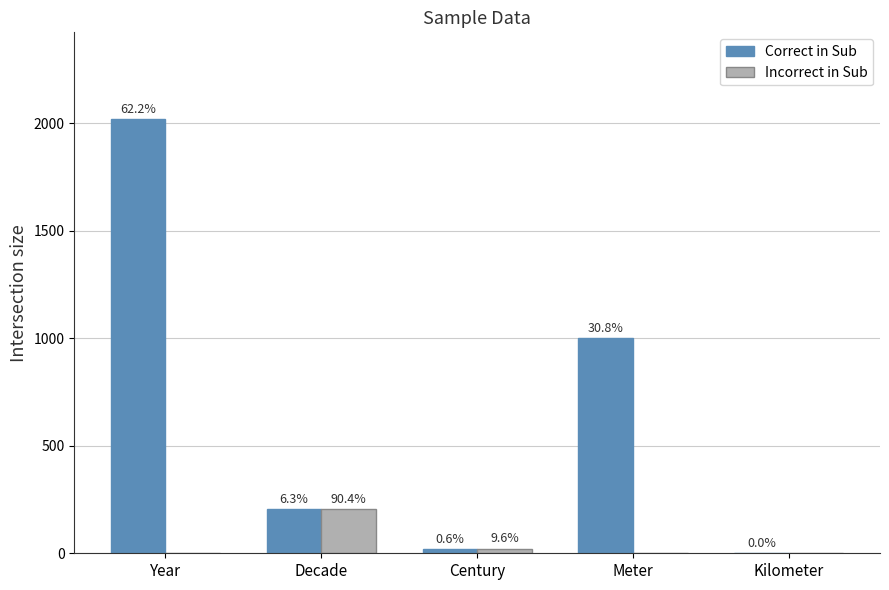

How many groups of bars are there?

5